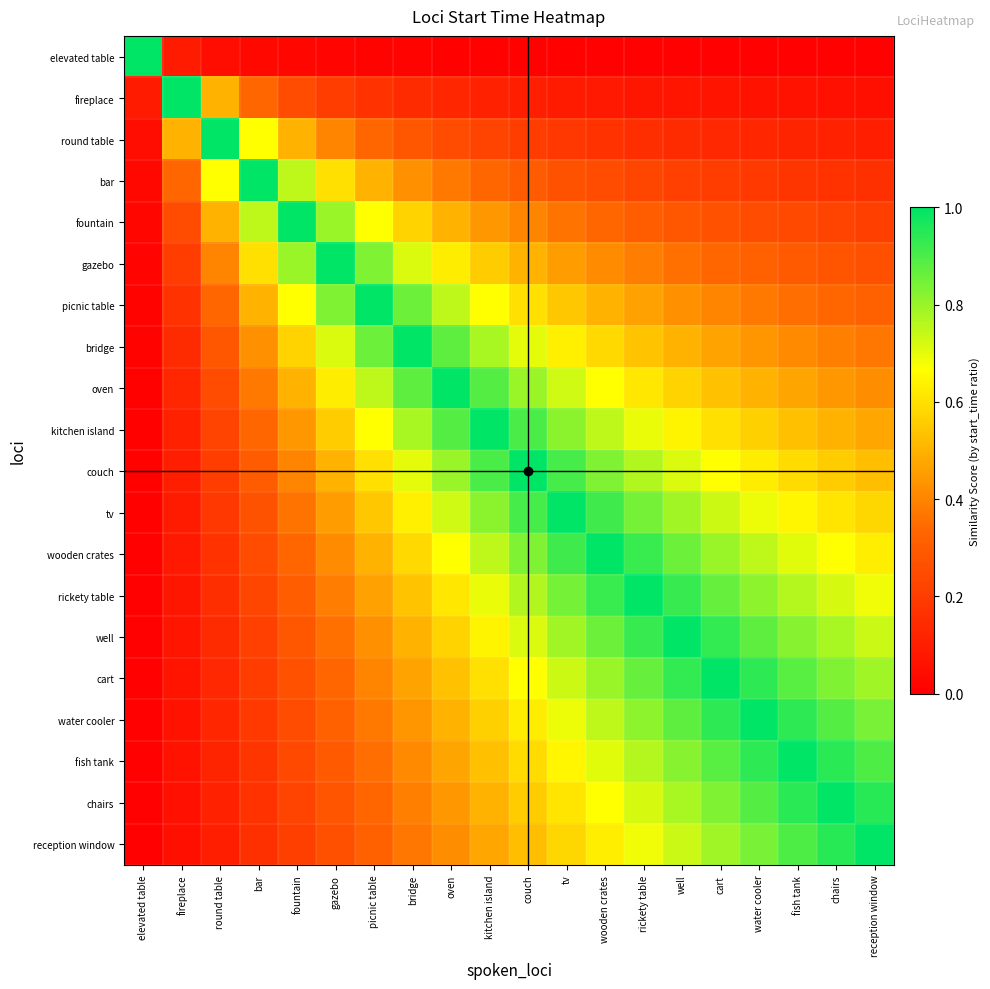

Reading left to right, list all the values displayed in this chart.

elevated table: elevated table=1.0	fireplace=0.1	round table=0.0	bar=0.0	fountain=0.0	gazebo=0.0	picnic table=0.0	bridge=0.0	oven=0.0	kitchen island=0.0	couch=0.0	tv=0.0	wooden crates=0.0	rickety table=0.0	well=0.0	cart=0.0	water cooler=0.0	fish tank=0.0	chairs=0.0	reception window=0.0
fireplace: elevated table=0.1	fireplace=1.0	round table=0.5	bar=0.3	fountain=0.2	gazebo=0.2	picnic table=0.2	bridge=0.1	oven=0.1	kitchen island=0.1	couch=0.1	tv=0.1	wooden crates=0.1	rickety table=0.1	well=0.1	cart=0.1	water cooler=0.1	fish tank=0.1	chairs=0.1	reception window=0.1
round table: elevated table=0.0	fireplace=0.5	round table=1.0	bar=0.7	fountain=0.5	gazebo=0.4	picnic table=0.3	bridge=0.3	oven=0.2	kitchen island=0.2	couch=0.2	tv=0.2	wooden crates=0.2	rickety table=0.2	well=0.1	cart=0.1	water cooler=0.1	fish tank=0.1	chairs=0.1	reception window=0.1
bar: elevated table=0.0	fireplace=0.3	round table=0.7	bar=1.0	fountain=0.8	gazebo=0.6	picnic table=0.5	bridge=0.4	oven=0.4	kitchen island=0.3	couch=0.3	tv=0.3	wooden crates=0.2	rickety table=0.2	well=0.2	cart=0.2	water cooler=0.2	fish tank=0.2	chairs=0.2	reception window=0.2
fountain: elevated table=0.0	fireplace=0.2	round table=0.5	bar=0.8	fountain=1.0	gazebo=0.8	picnic table=0.7	bridge=0.6	oven=0.5	kitchen island=0.4	couch=0.4	tv=0.4	wooden crates=0.3	rickety table=0.3	well=0.3	cart=0.3	water cooler=0.2	fish tank=0.2	chairs=0.2	reception window=0.2
gazebo: elevated table=0.0	fireplace=0.2	round table=0.4	bar=0.6	fountain=0.8	gazebo=1.0	picnic table=0.8	bridge=0.7	oven=0.6	kitchen island=0.6	couch=0.5	tv=0.5	wooden crates=0.4	rickety table=0.4	well=0.4	cart=0.3	water cooler=0.3	fish tank=0.3	chairs=0.3	reception window=0.3
picnic table: elevated table=0.0	fireplace=0.2	round table=0.3	bar=0.5	fountain=0.7	gazebo=0.8	picnic table=1.0	bridge=0.9	oven=0.8	kitchen island=0.7	couch=0.6	tv=0.5	wooden crates=0.5	rickety table=0.5	well=0.4	cart=0.4	water cooler=0.4	fish tank=0.4	chairs=0.3	reception window=0.3
bridge: elevated table=0.0	fireplace=0.1	round table=0.3	bar=0.4	fountain=0.6	gazebo=0.7	picnic table=0.9	bridge=1.0	oven=0.9	kitchen island=0.8	couch=0.7	tv=0.6	wooden crates=0.6	rickety table=0.5	well=0.5	cart=0.5	water cooler=0.4	fish tank=0.4	chairs=0.4	reception window=0.4
oven: elevated table=0.0	fireplace=0.1	round table=0.2	bar=0.4	fountain=0.5	gazebo=0.6	picnic table=0.8	bridge=0.9	oven=1.0	kitchen island=0.9	couch=0.8	tv=0.7	wooden crates=0.7	rickety table=0.6	well=0.6	cart=0.5	water cooler=0.5	fish tank=0.5	chairs=0.4	reception window=0.4
kitchen island: elevated table=0.0	fireplace=0.1	round table=0.2	bar=0.3	fountain=0.4	gazebo=0.6	picnic table=0.7	bridge=0.8	oven=0.9	kitchen island=1.0	couch=0.9	tv=0.8	wooden crates=0.8	rickety table=0.7	well=0.6	cart=0.6	water cooler=0.6	fish tank=0.5	chairs=0.5	reception window=0.5
couch: elevated table=0.0	fireplace=0.1	round table=0.2	bar=0.3	fountain=0.4	gazebo=0.5	picnic table=0.6	bridge=0.7	oven=0.8	kitchen island=0.9	couch=1.0	tv=0.9	wooden crates=0.8	rickety table=0.8	well=0.7	cart=0.7	water cooler=0.6	fish tank=0.6	chairs=0.6	reception window=0.5
tv: elevated table=0.0	fireplace=0.1	round table=0.2	bar=0.3	fountain=0.4	gazebo=0.5	picnic table=0.5	bridge=0.6	oven=0.7	kitchen island=0.8	couch=0.9	tv=1.0	wooden crates=0.9	rickety table=0.8	well=0.8	cart=0.7	water cooler=0.7	fish tank=0.6	chairs=0.6	reception window=0.6
wooden crates: elevated table=0.0	fireplace=0.1	round table=0.2	bar=0.2	fountain=0.3	gazebo=0.4	picnic table=0.5	bridge=0.6	oven=0.7	kitchen island=0.8	couch=0.8	tv=0.9	wooden crates=1.0	rickety table=0.9	well=0.9	cart=0.8	water cooler=0.8	fish tank=0.7	chairs=0.7	reception window=0.6
rickety table: elevated table=0.0	fireplace=0.1	round table=0.2	bar=0.2	fountain=0.3	gazebo=0.4	picnic table=0.5	bridge=0.5	oven=0.6	kitchen island=0.7	couch=0.8	tv=0.8	wooden crates=0.9	rickety table=1.0	well=0.9	cart=0.9	water cooler=0.8	fish tank=0.8	chairs=0.7	reception window=0.7
well: elevated table=0.0	fireplace=0.1	round table=0.1	bar=0.2	fountain=0.3	gazebo=0.4	picnic table=0.4	bridge=0.5	oven=0.6	kitchen island=0.6	couch=0.7	tv=0.8	wooden crates=0.9	rickety table=0.9	well=1.0	cart=0.9	water cooler=0.9	fish tank=0.8	chairs=0.8	reception window=0.7
cart: elevated table=0.0	fireplace=0.1	round table=0.1	bar=0.2	fountain=0.3	gazebo=0.3	picnic table=0.4	bridge=0.5	oven=0.5	kitchen island=0.6	couch=0.7	tv=0.7	wooden crates=0.8	rickety table=0.9	well=0.9	cart=1.0	water cooler=0.9	fish tank=0.9	chairs=0.8	reception window=0.8
water cooler: elevated table=0.0	fireplace=0.1	round table=0.1	bar=0.2	fountain=0.2	gazebo=0.3	picnic table=0.4	bridge=0.4	oven=0.5	kitchen island=0.6	couch=0.6	tv=0.7	wooden crates=0.8	rickety table=0.8	well=0.9	cart=0.9	water cooler=1.0	fish tank=0.9	chairs=0.9	reception window=0.8
fish tank: elevated table=0.0	fireplace=0.1	round table=0.1	bar=0.2	fountain=0.2	gazebo=0.3	picnic table=0.4	bridge=0.4	oven=0.5	kitchen island=0.5	couch=0.6	tv=0.6	wooden crates=0.7	rickety table=0.8	well=0.8	cart=0.9	water cooler=0.9	fish tank=1.0	chairs=0.9	reception window=0.9
chairs: elevated table=0.0	fireplace=0.1	round table=0.1	bar=0.2	fountain=0.2	gazebo=0.3	picnic table=0.3	bridge=0.4	oven=0.4	kitchen island=0.5	couch=0.6	tv=0.6	wooden crates=0.7	rickety table=0.7	well=0.8	cart=0.8	water cooler=0.9	fish tank=0.9	chairs=1.0	reception window=0.9
reception window: elevated table=0.0	fireplace=0.1	round table=0.1	bar=0.2	fountain=0.2	gazebo=0.3	picnic table=0.3	bridge=0.4	oven=0.4	kitchen island=0.5	couch=0.5	tv=0.6	wooden crates=0.6	rickety table=0.7	well=0.7	cart=0.8	water cooler=0.8	fish tank=0.9	chairs=0.9	reception window=1.0